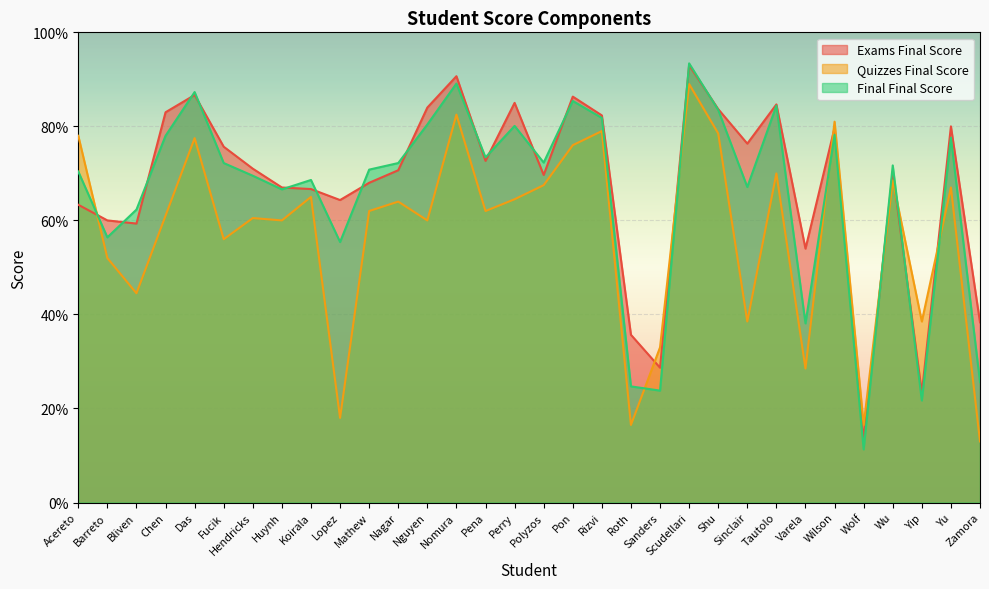

Which has a higher value, Mathew or Fucik?

Fucik